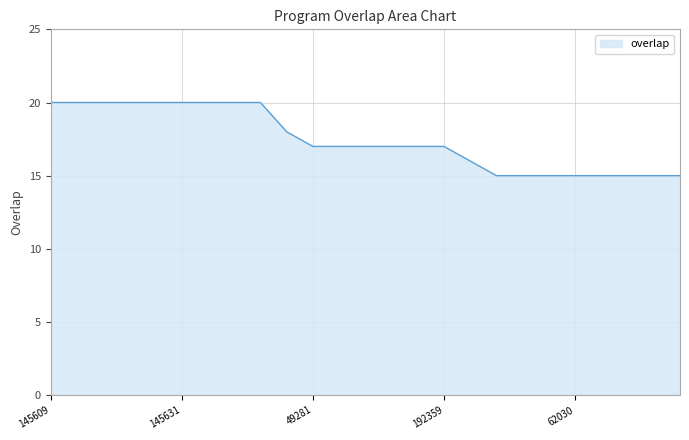

What is the difference between the maximum and minimum values?

5